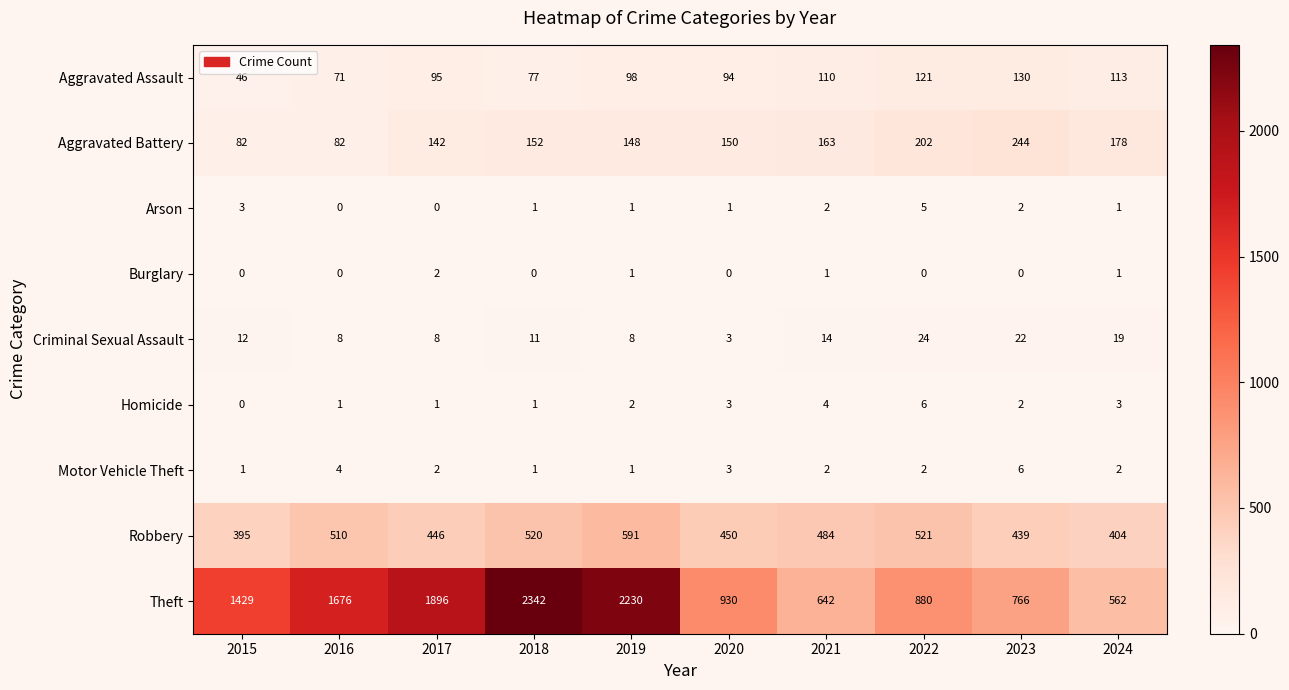

Between 2022 and 2024, which series saw the biggest shift?

Theft